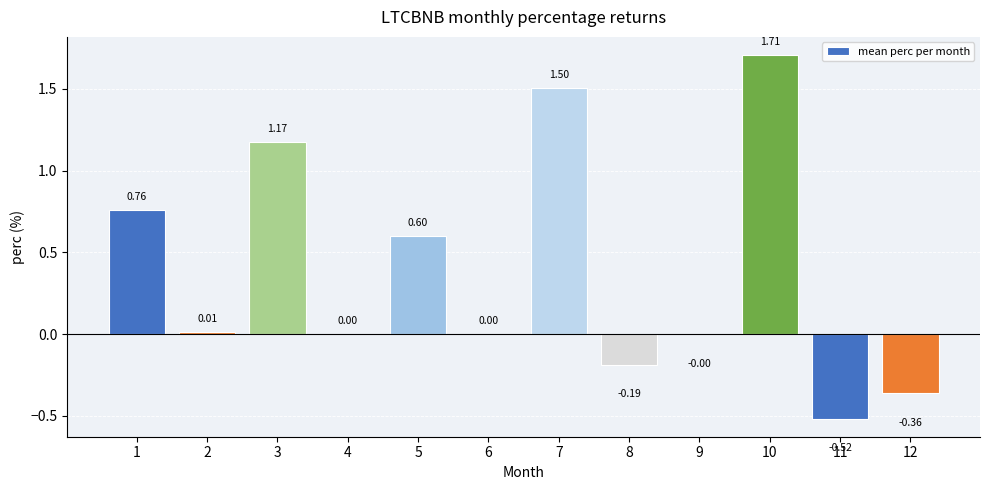

What is the sum of the values at 3 and 7?

2.7